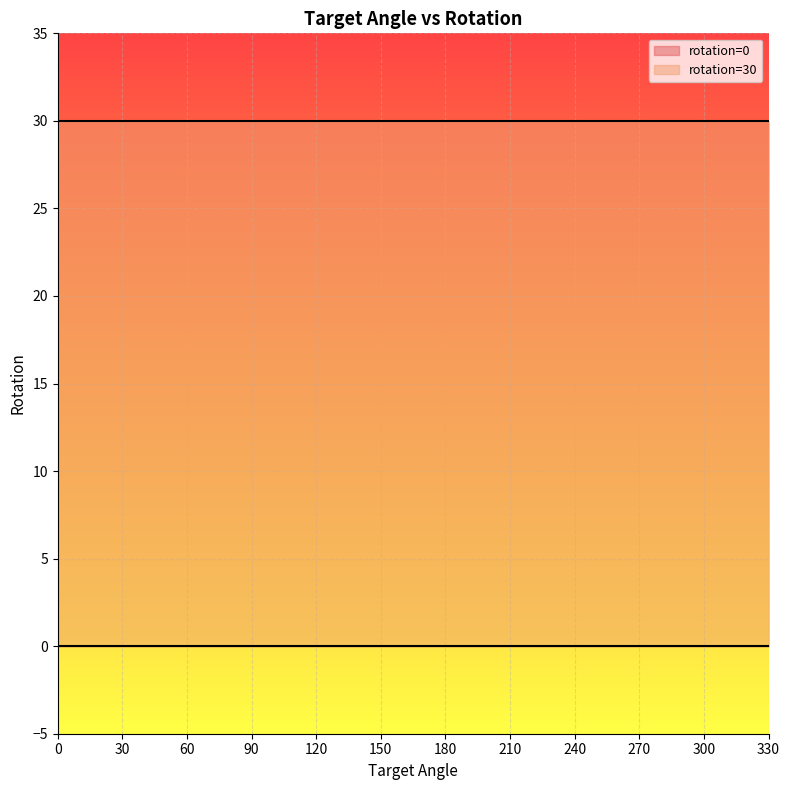

Which series changed the most between 30 and 210?

rotation=0